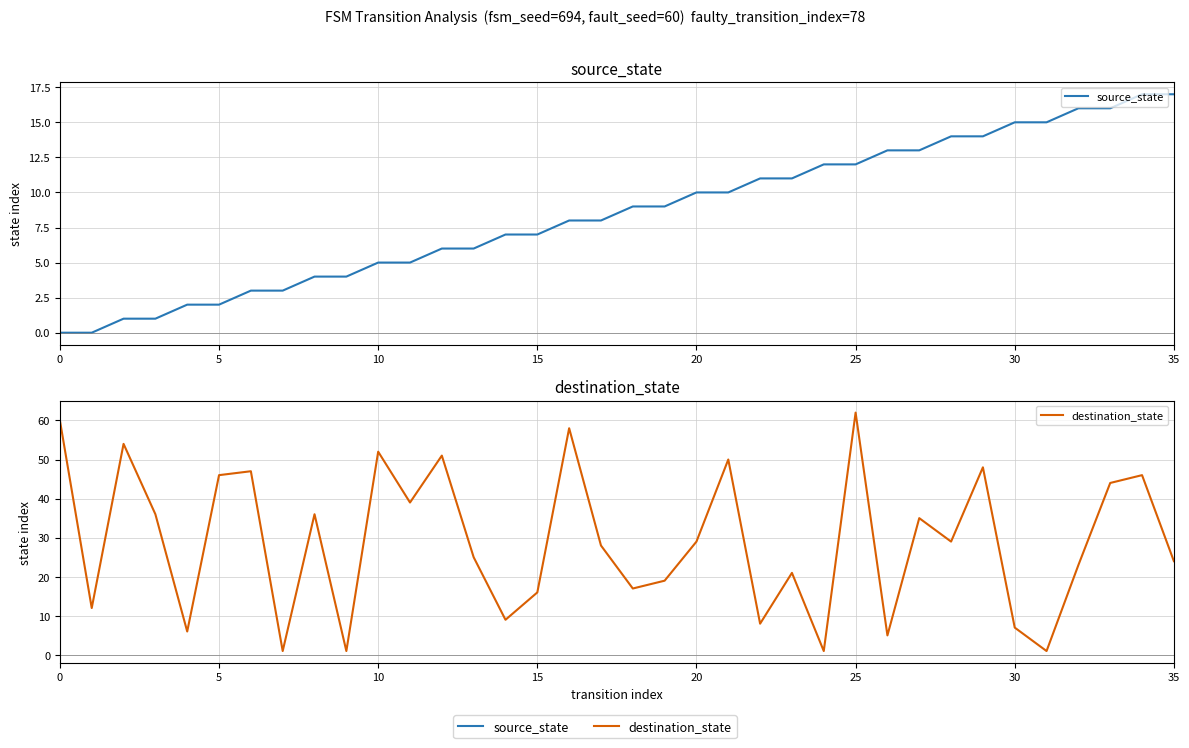

Reading left to right, what are all the values shown in this chart?

source_state: 0	0	1	1	2	2	3	3	4	4	5	5	6	6	7	7	8	8	9	9	10	10	11	11	12	12	13	13	14	14	15	15	16	16	17	17
destination_state: 60	12	54	36	6	46	47	1	36	1	52	39	51	25	9	16	58	28	17	19	29	50	8	21	1	62	5	35	29	48	7	1	23	44	46	24